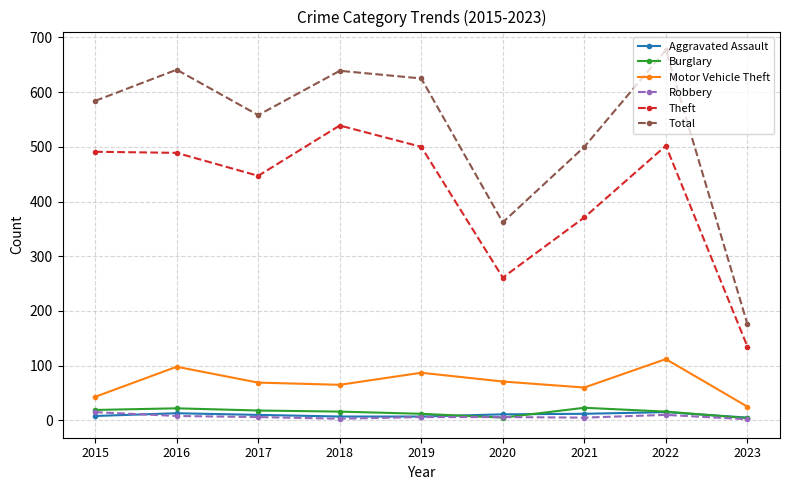

What value does the Burglary series have at 2021?

23